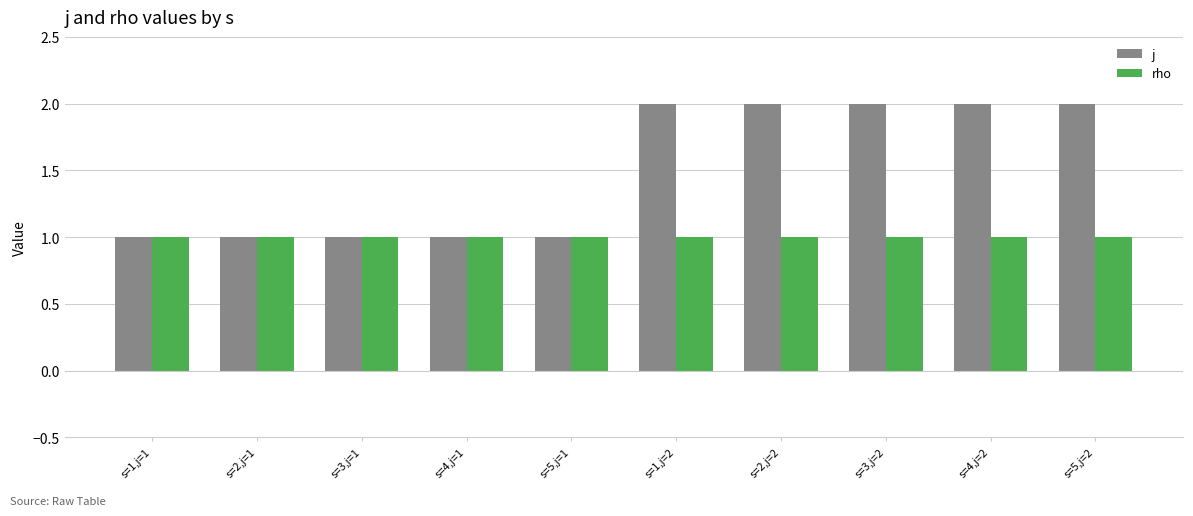

Count the j values in the range 1 to 2.

10